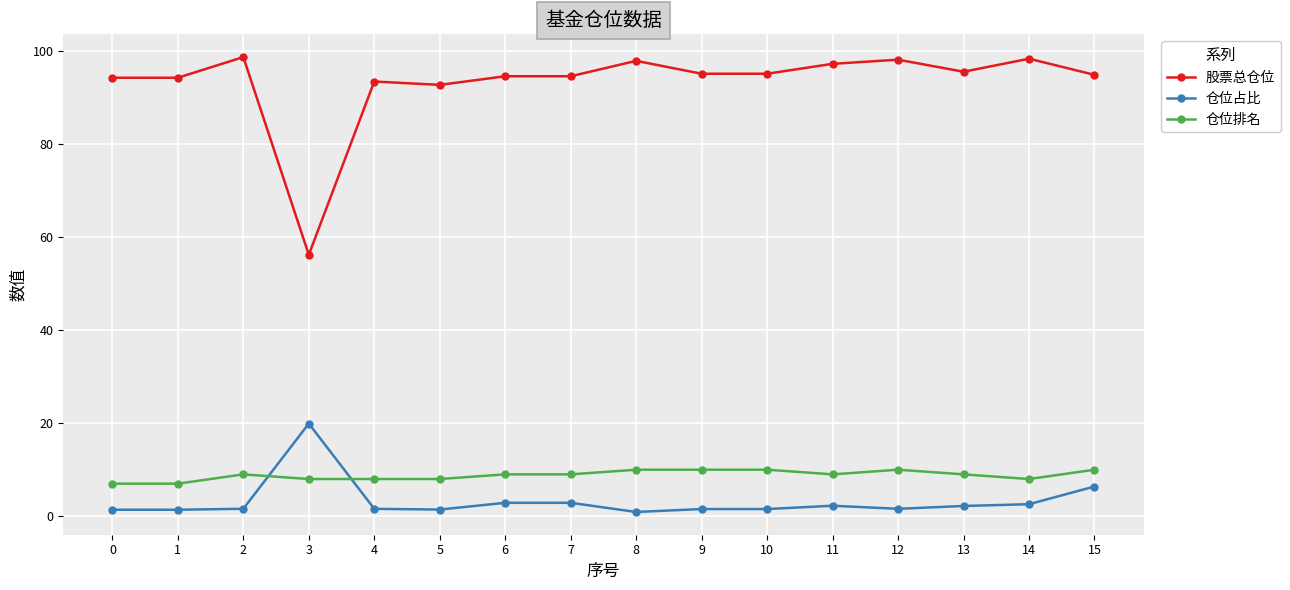

What is the maximum value for 股票总仓位?

98.6